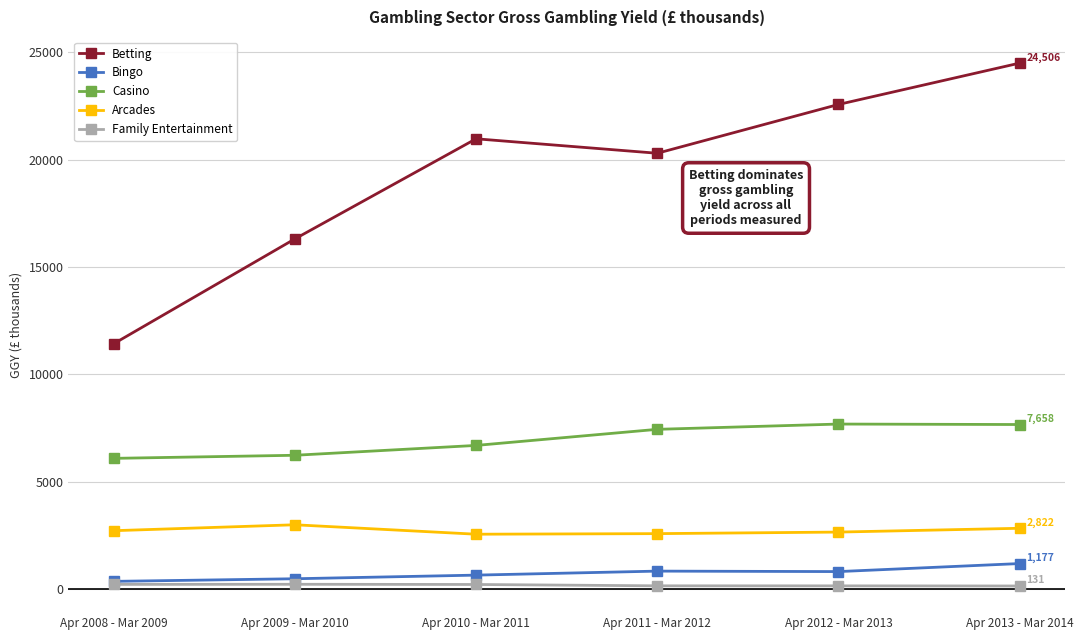

How many lines are shown in the chart?

5